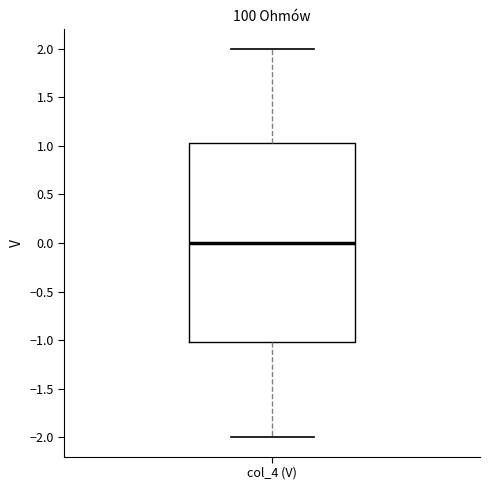

Transcribe this box plot: give where the median line is, the range the box spans, and where the two whiskers end, as read against the y-axis. The values are not printed on the chart, so give them approximately, as read against the axis.

median 0.00, box -1.00 to 1.05, whiskers -2.00 to 2.00